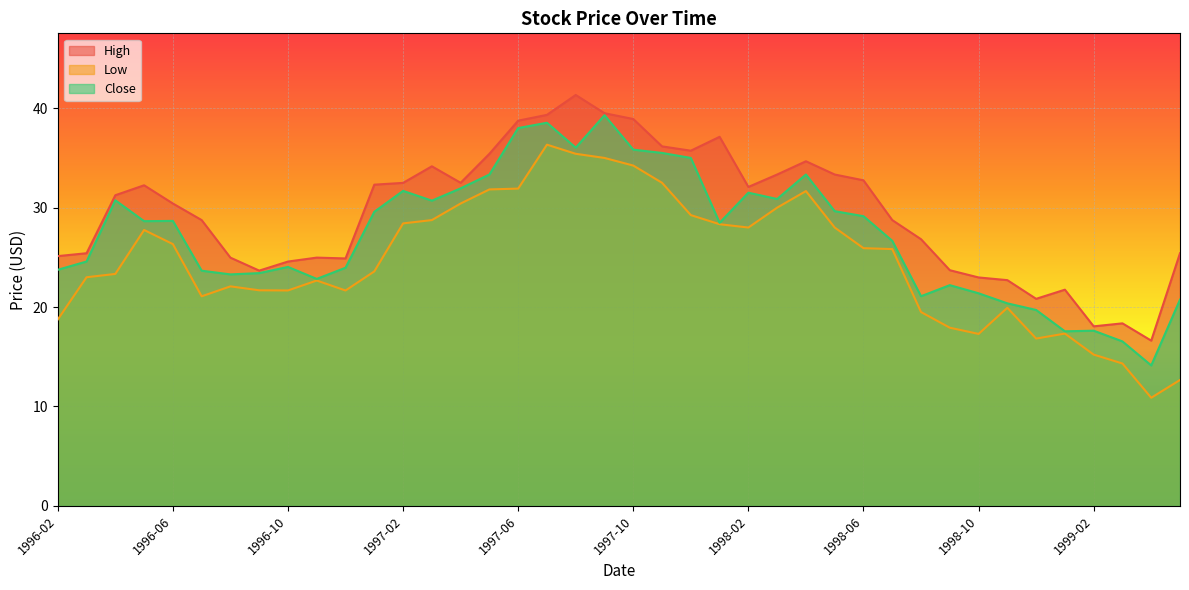

Reading right to left, list all the values displayed in this chart.

High: 1999-05=25.4	1999-04=16.6	1999-03=18.4	1999-02=18.1	1999-01=21.8	1998-12=20.8	1998-11=22.7	1998-10=23.0	1998-09=23.7	1998-08=26.8	1998-07=28.8	1998-06=32.8	1998-05=33.3	1998-04=34.7	1998-03=33.3	1998-02=32.1	1998-01=37.1	1997-12=35.7	1997-11=36.2	1997-10=38.9	1997-09=39.5	1997-08=41.3	1997-07=39.3	1997-06=38.8	1997-05=35.4	1997-04=32.5	1997-03=34.2	1997-02=32.5	1997-01=32.3	1996-12=24.9	1996-11=25.0	1996-10=24.6	1996-09=23.7	1996-08=25.0	1996-07=28.8	1996-06=30.4	1996-05=32.2	1996-04=31.2	1996-03=25.4	1996-02=25.1
Low: 1999-05=12.7	1999-04=10.9	1999-03=14.3	1999-02=15.2	1999-01=17.3	1998-12=16.8	1998-11=19.9	1998-10=17.3	1998-09=17.9	1998-08=19.5	1998-07=25.8	1998-06=25.9	1998-05=28.0	1998-04=31.7	1998-03=30.0	1998-02=28.0	1998-01=28.3	1997-12=29.2	1997-11=32.5	1997-10=34.2	1997-09=35.0	1997-08=35.4	1997-07=36.3	1997-06=31.9	1997-05=31.8	1997-04=30.4	1997-03=28.8	1997-02=28.4	1997-01=23.6	1996-12=21.7	1996-11=22.7	1996-10=21.7	1996-09=21.7	1996-08=22.1	1996-07=21.1	1996-06=26.3	1996-05=27.8	1996-04=23.3	1996-03=23.0	1996-02=18.8
Close: 1999-05=20.8	1999-04=14.1	1999-03=16.5	1999-02=17.6	1999-01=17.6	1998-12=19.7	1998-11=20.4	1998-10=21.4	1998-09=22.2	1998-08=21.1	1998-07=26.7	1998-06=29.1	1998-05=29.6	1998-04=33.3	1998-03=30.9	1998-02=31.5	1998-01=28.5	1997-12=35.0	1997-11=35.5	1997-10=35.8	1997-09=39.3	1997-08=36.0	1997-07=38.5	1997-06=38.0	1997-05=33.3	1997-04=31.9	1997-03=30.7	1997-02=31.7	1997-01=29.6	1996-12=24.0	1996-11=22.8	1996-10=24.0	1996-09=23.4	1996-08=23.3	1996-07=23.7	1996-06=28.7	1996-05=28.6	1996-04=30.7	1996-03=24.6	1996-02=23.8